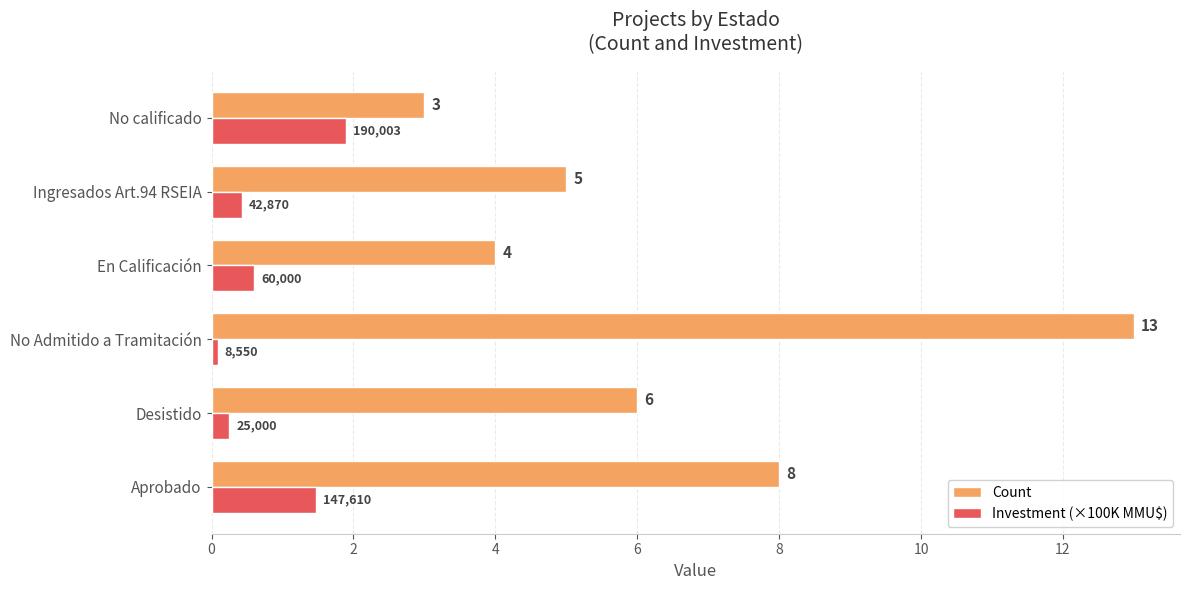

The Count series shows 13.1 at Aprobado. True or false?

False